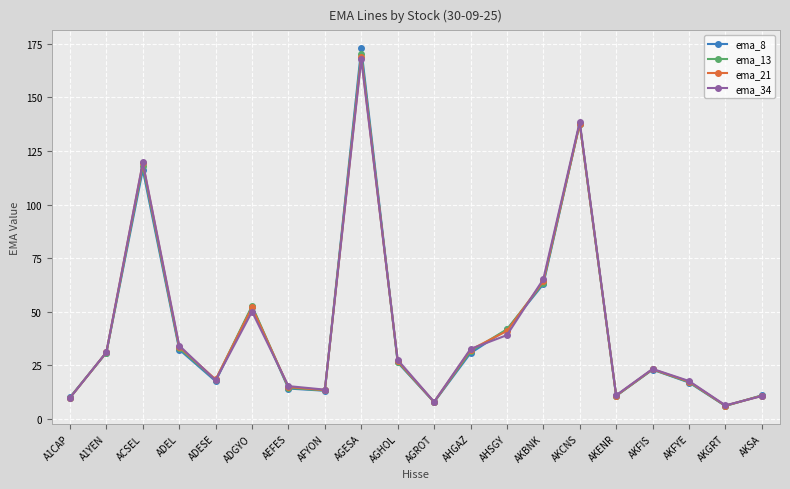

What position from the left is AHGAZ?

12